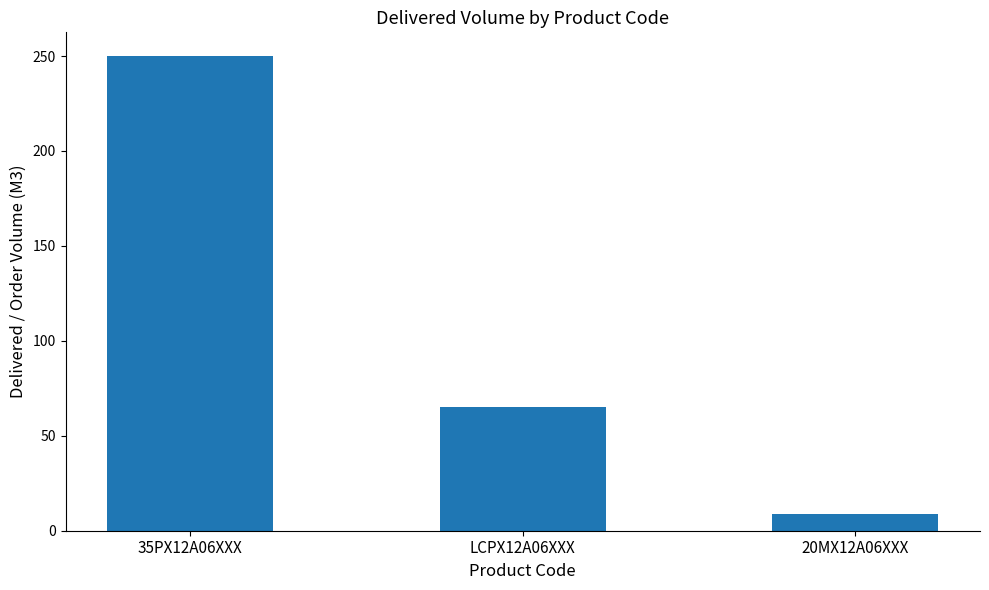

Rank the categories by value from highest to lowest.

35PX12A06XXX, LCPX12A06XXX, 20MX12A06XXX